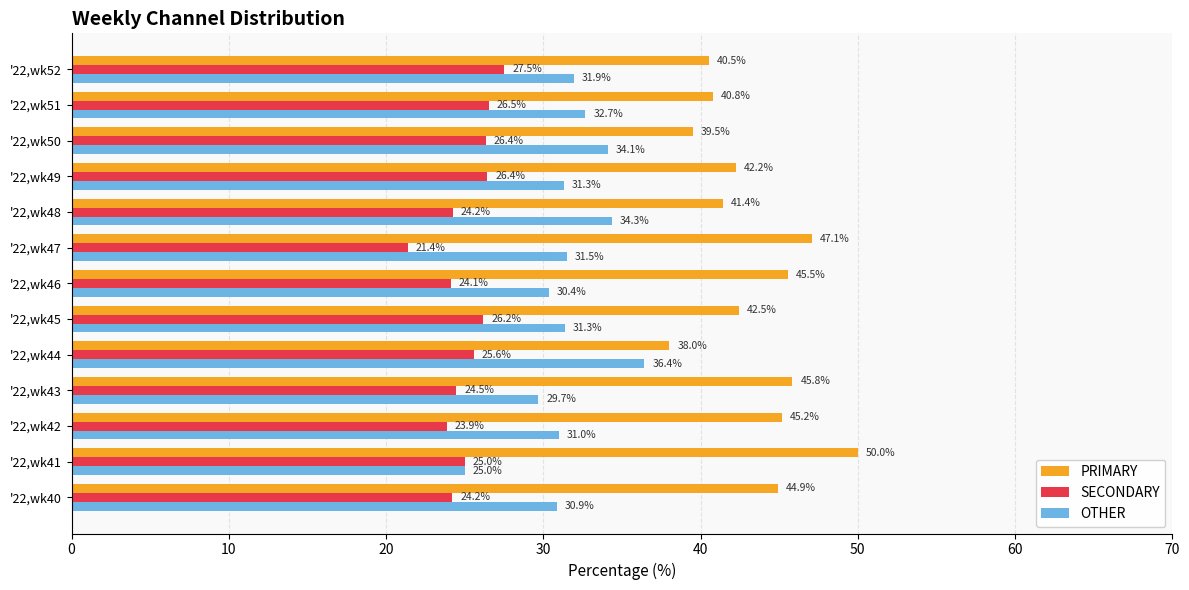

Which label corresponds to the smallest value in the chart?

'22,wk47